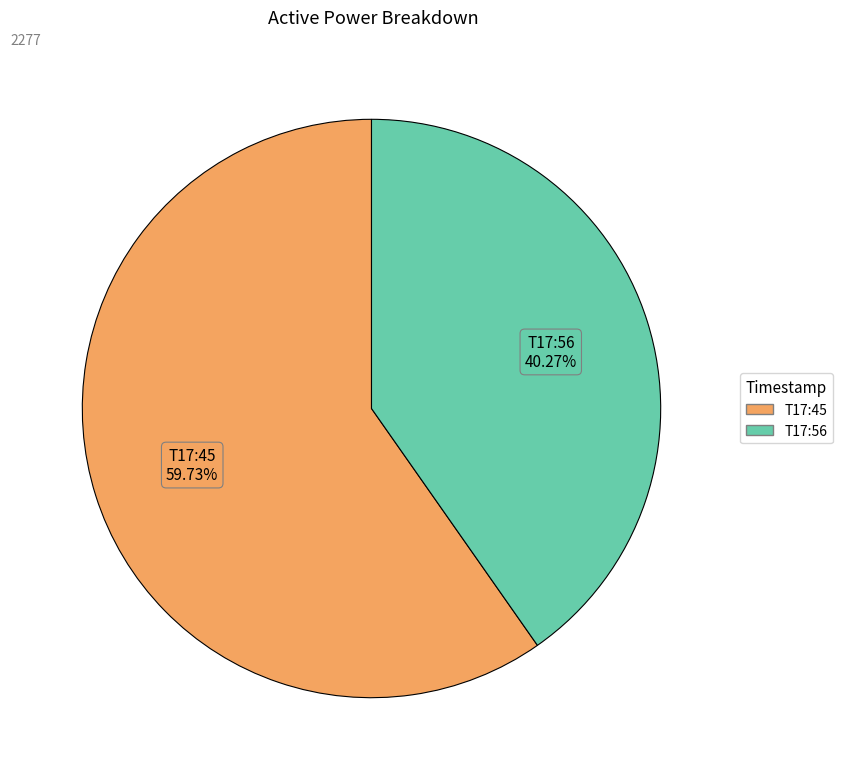

Is there a majority slice in this chart?

Yes